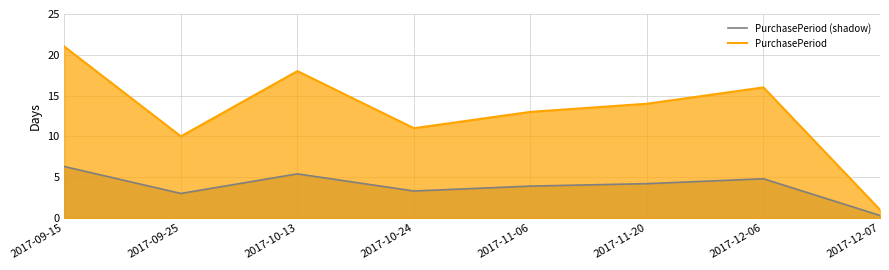

True or false: PurchasePeriod has a value of 7.4 at 2017-11-20.

False